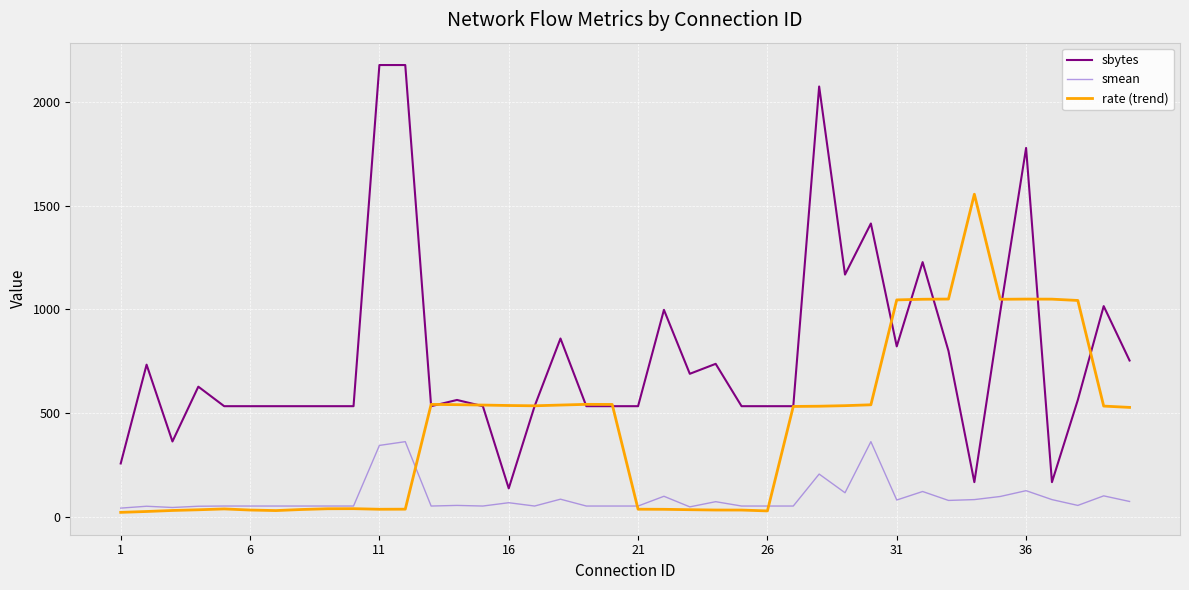

Count the number of data series in this chart.

3